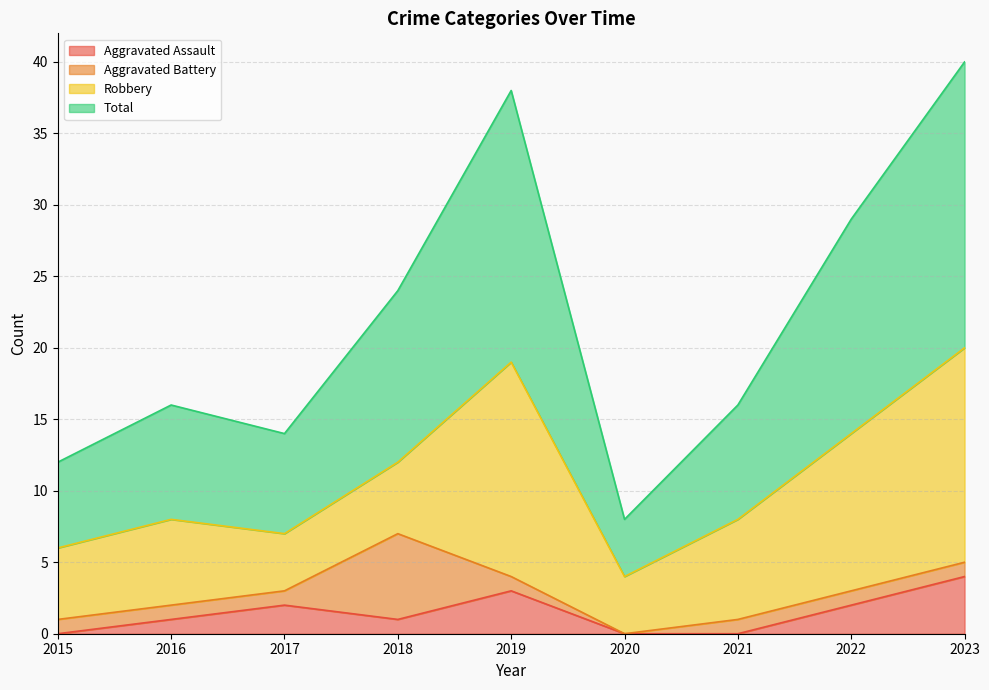

True or false: Total and Aggravated Assault cross at least once.

False